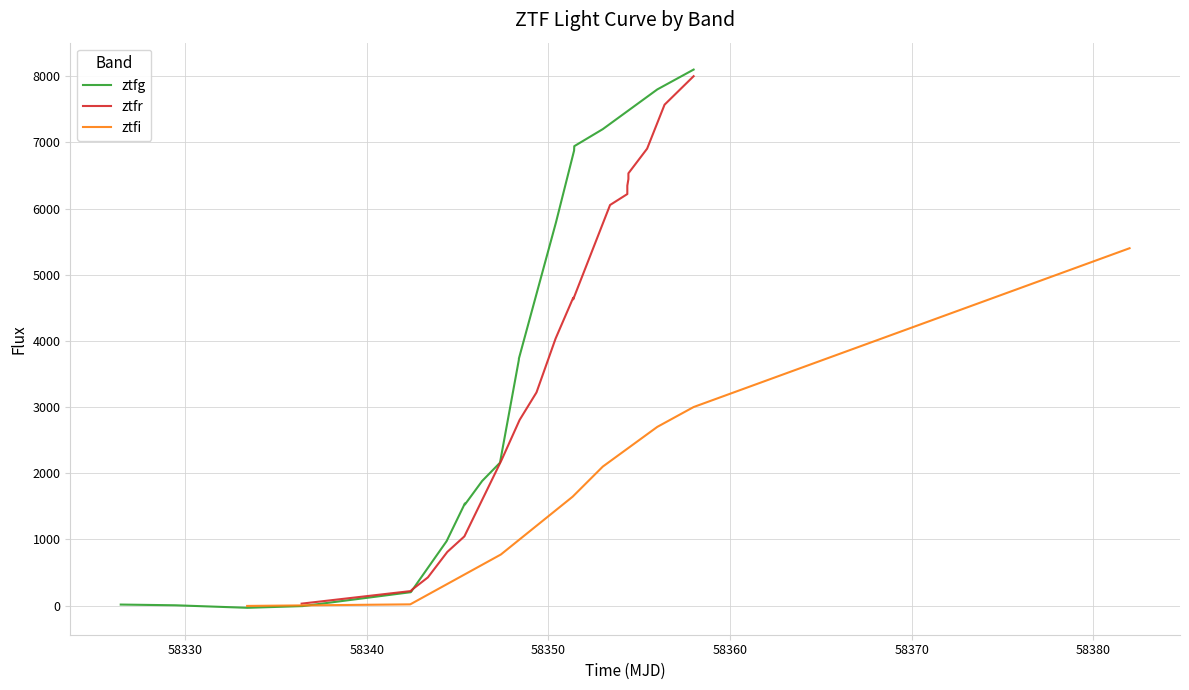

True or false: ztfg has more than 1 interior local peaks.

False